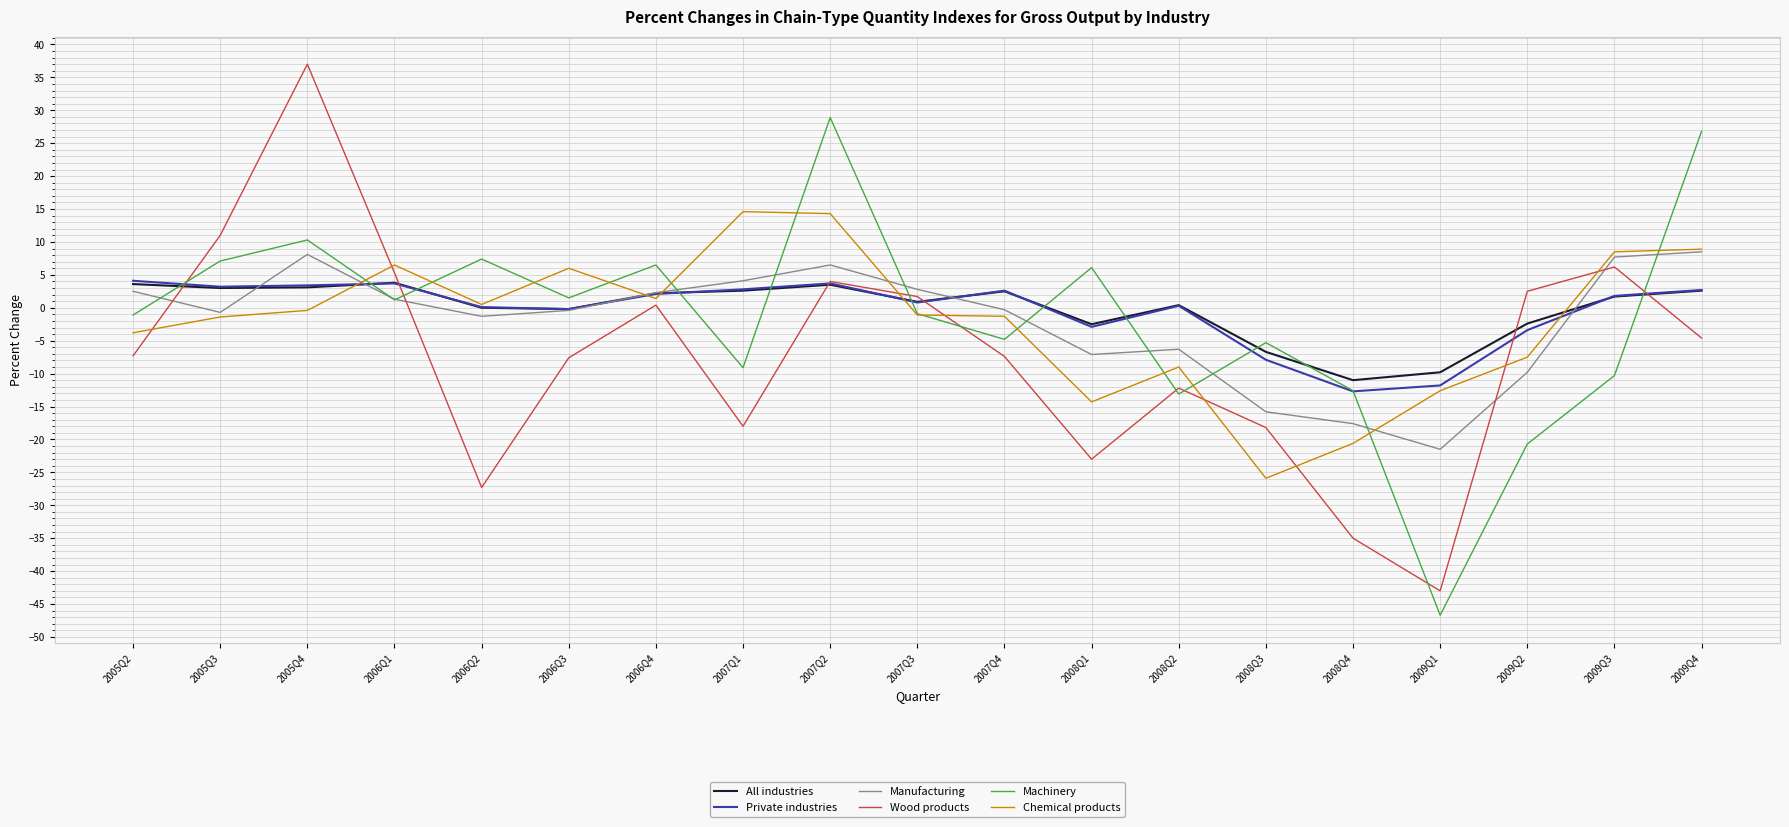

Is the value of Manufacturing at 2009Q2 greater than the value of All industries at 2007Q2?

No